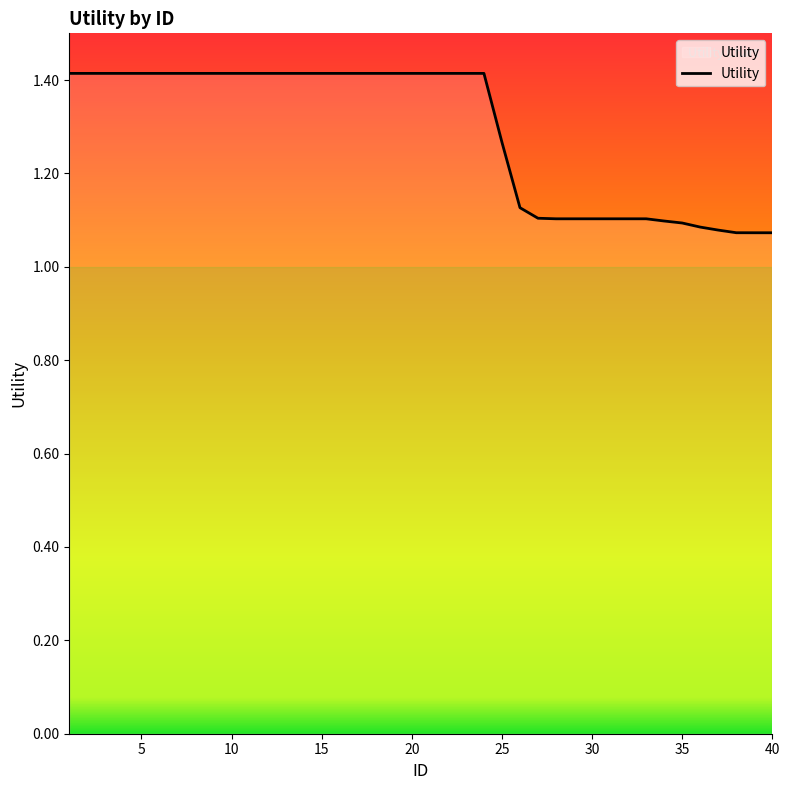

What is the maximum value shown in the chart?

1.4